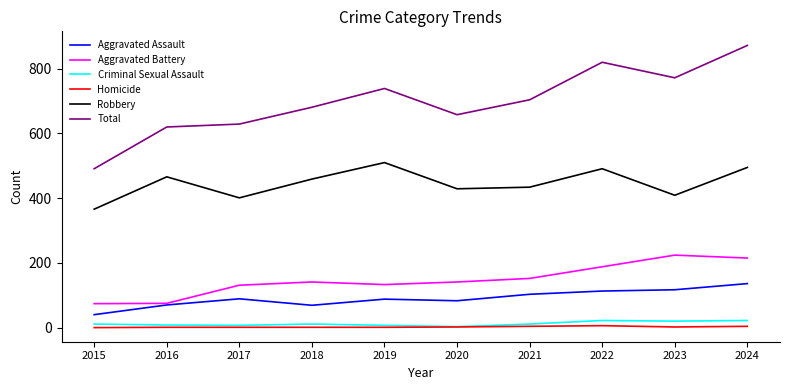

True or false: Total has a value of 1078 at 2022.

False